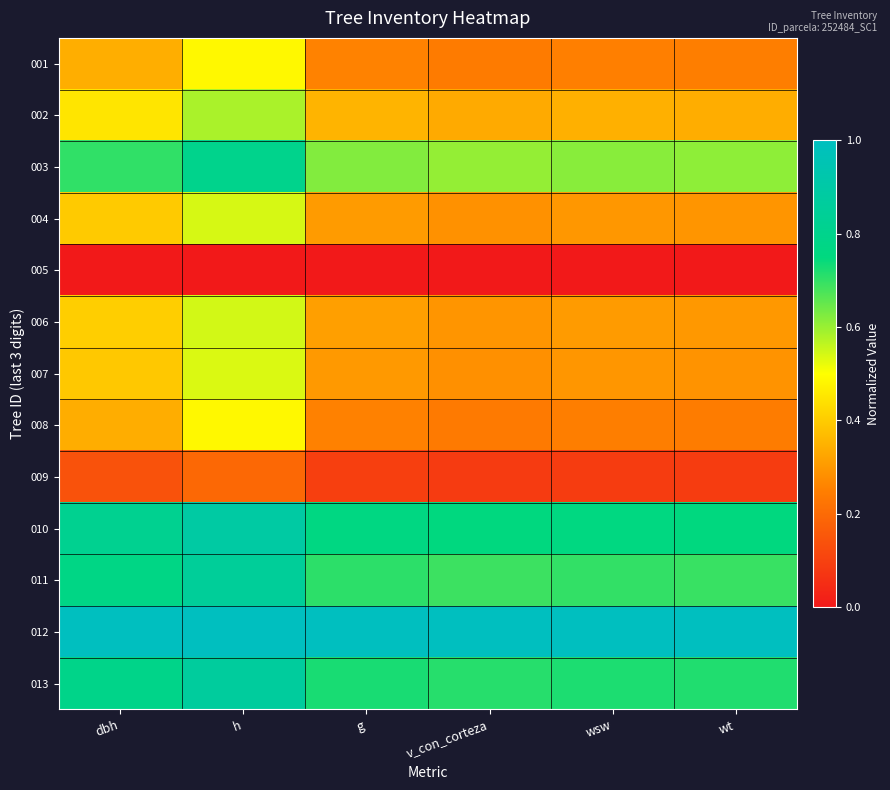

Reading left to right, what are all the values shown in this chart?

001: dbh=0.3	h=0.5	g=0.3	v_con_corteza=0.2	wsw=0.3	wt=0.2
002: dbh=0.4	h=0.6	g=0.4	v_con_corteza=0.3	wsw=0.3	wt=0.3
003: dbh=0.7	h=0.8	g=0.6	v_con_corteza=0.6	wsw=0.6	wt=0.6
004: dbh=0.4	h=0.5	g=0.3	v_con_corteza=0.3	wsw=0.3	wt=0.3
005: dbh=0.0	h=0.0	g=0.0	v_con_corteza=0.0	wsw=0.0	wt=0.0
006: dbh=0.4	h=0.5	g=0.3	v_con_corteza=0.3	wsw=0.3	wt=0.3
007: dbh=0.4	h=0.5	g=0.3	v_con_corteza=0.3	wsw=0.3	wt=0.3
008: dbh=0.3	h=0.5	g=0.3	v_con_corteza=0.2	wsw=0.2	wt=0.2
009: dbh=0.1	h=0.2	g=0.1	v_con_corteza=0.1	wsw=0.1	wt=0.1
010: dbh=0.8	h=0.9	g=0.8	v_con_corteza=0.7	wsw=0.8	wt=0.8
011: dbh=0.8	h=0.9	g=0.7	v_con_corteza=0.7	wsw=0.7	wt=0.7
012: dbh=1.0	h=1.0	g=1.0	v_con_corteza=1.0	wsw=1.0	wt=1.0
013: dbh=0.8	h=0.9	g=0.7	v_con_corteza=0.7	wsw=0.7	wt=0.7